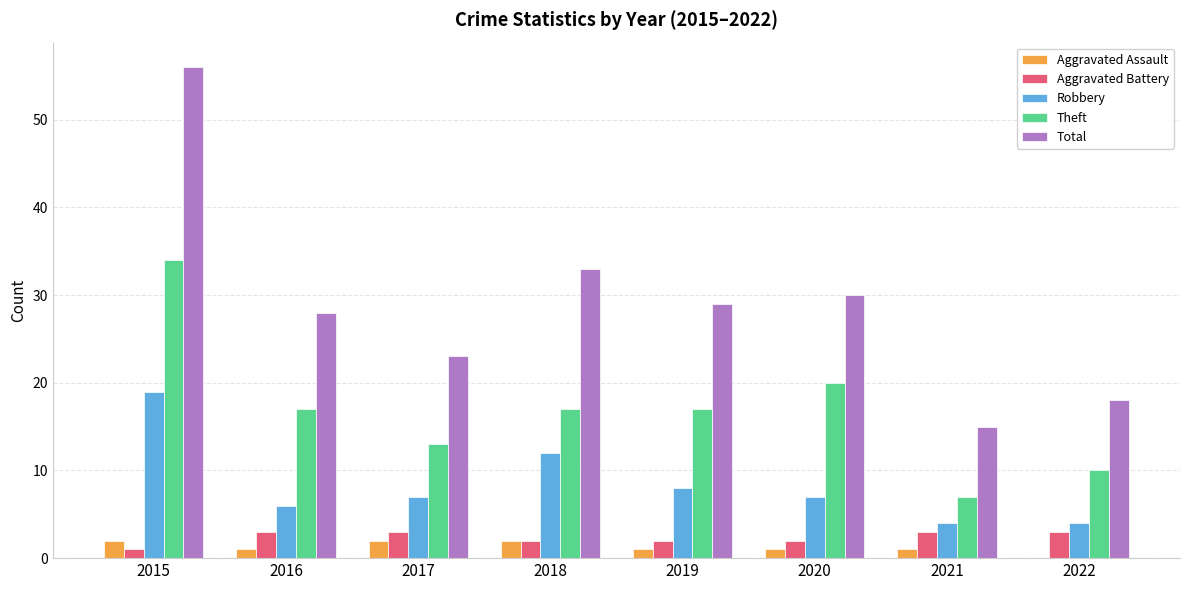

Is it true that Total equals 27 at 2021?

False